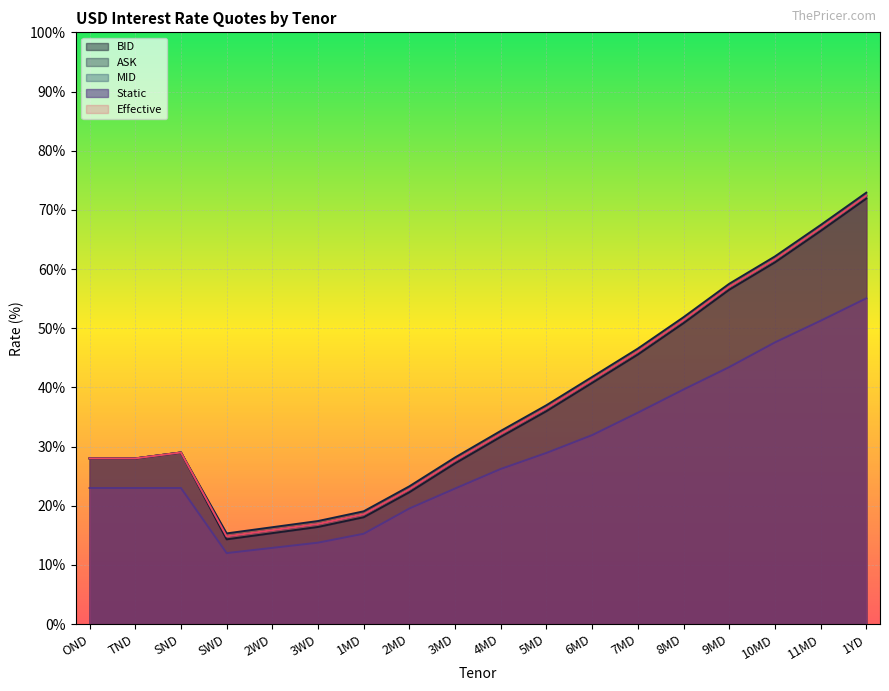

What is the average value of the Static series?

0.3